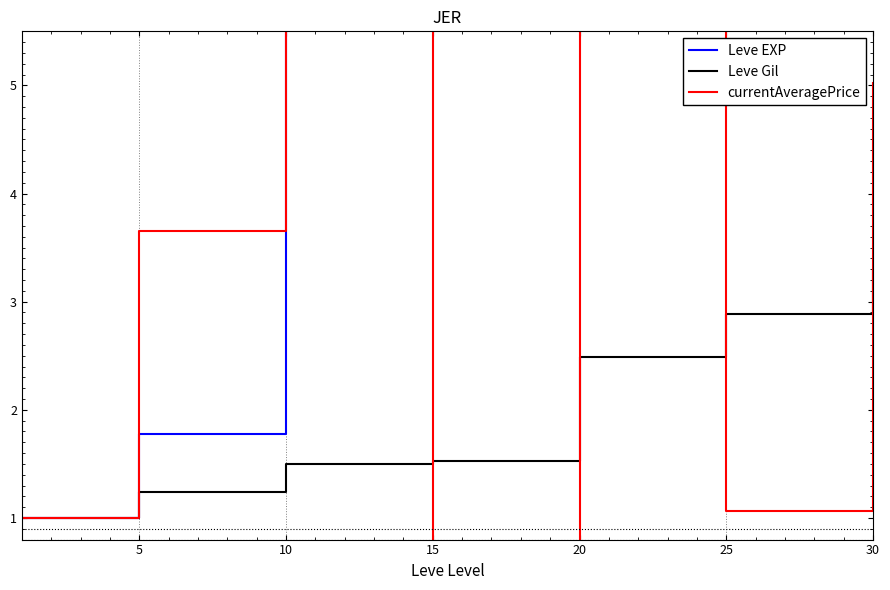

True or false: Leve Gil has more than 1 points higher than both neighbors.

False